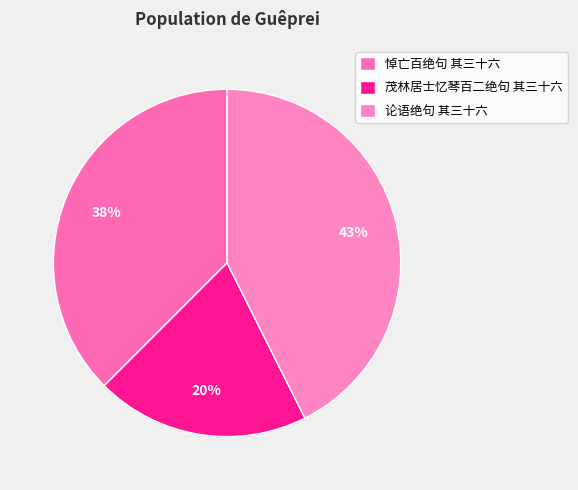

Combined, what portion of the pie is 论语绝句 其三十六 and 茂林居士忆琴百二绝句 其三十六?

62.5%